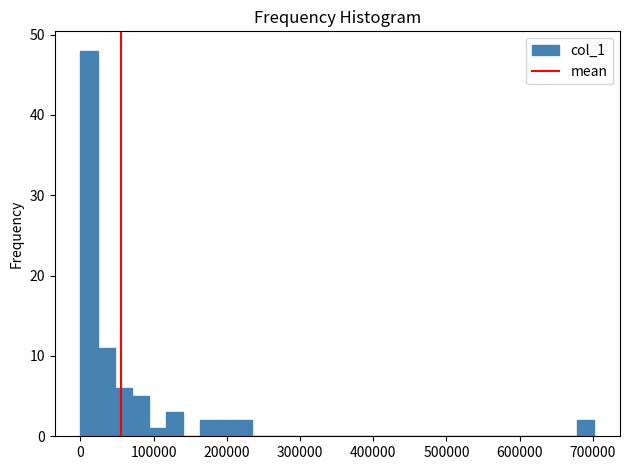

Around what value on the x-axis is the tallest bar? Give the approximate position of its centre, as read against the axis.

10000